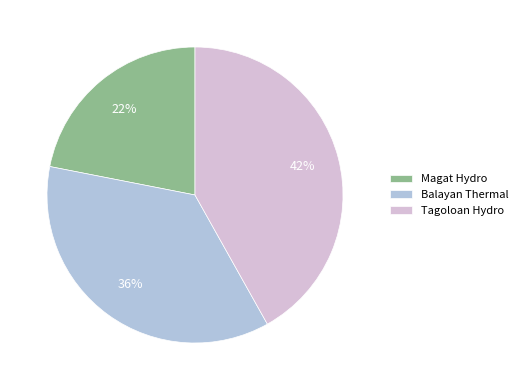

To the nearest percent, what is the difference between the Tagoloan Hydro and Balayan Thermal slice percentages?

6%